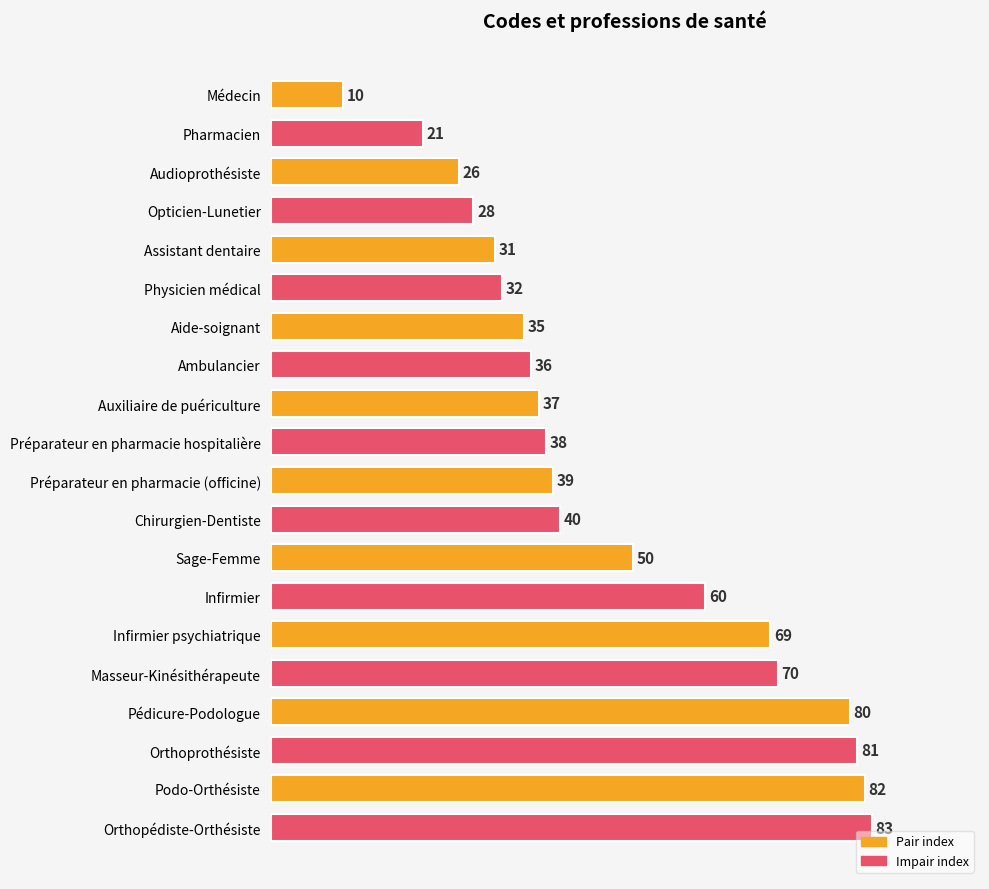

List the labels in order of value, smallest first.

Médecin, Pharmacien, Audioprothésiste, Opticien-Lunetier, Assistant dentaire, Physicien médical, Aide-soignant, Ambulancier, Auxiliaire de puériculture, Préparateur en pharmacie hospitalière, Préparateur en pharmacie (officine), Chirurgien-Dentiste, Sage-Femme, Infirmier, Infirmier psychiatrique, Masseur-Kinésithérapeute, Pédicure-Podologue, Orthoprothésiste, Podo-Orthésiste, Orthopédiste-Orthésiste